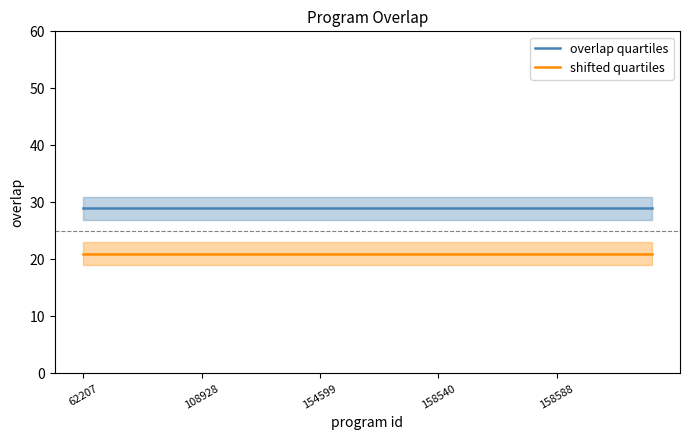

What is the minimum value for shifted quartiles?

21